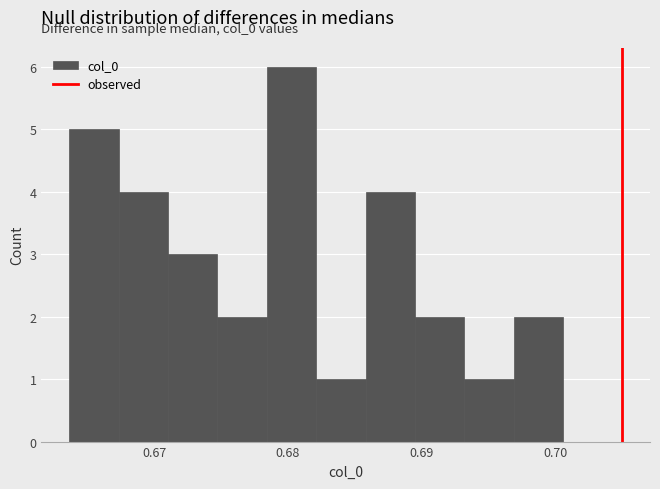

Around what value on the x-axis is the tallest bar? Give the approximate position of its centre, as read against the axis.

0.680